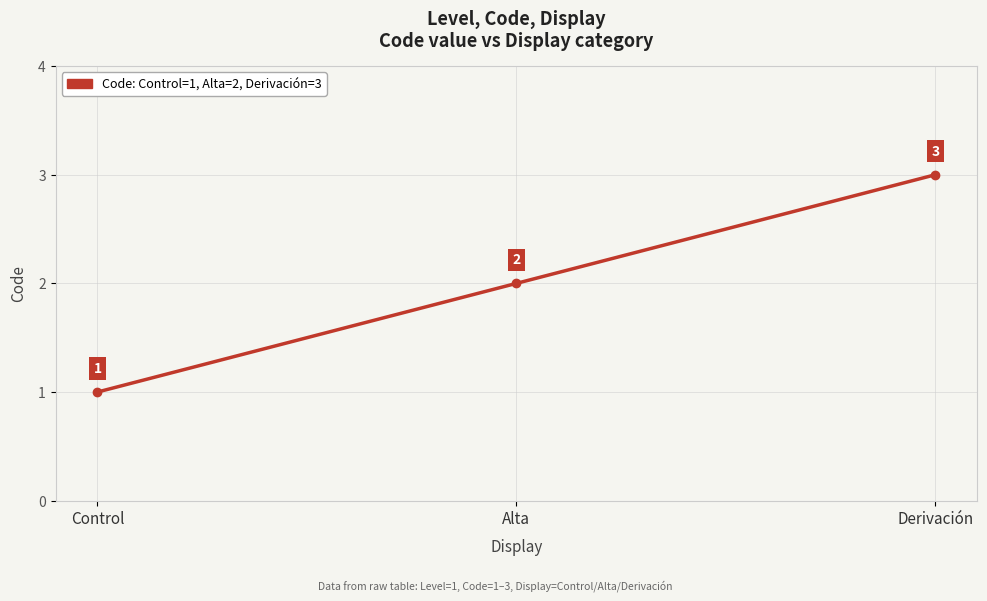

What position from the right is Derivación?

1